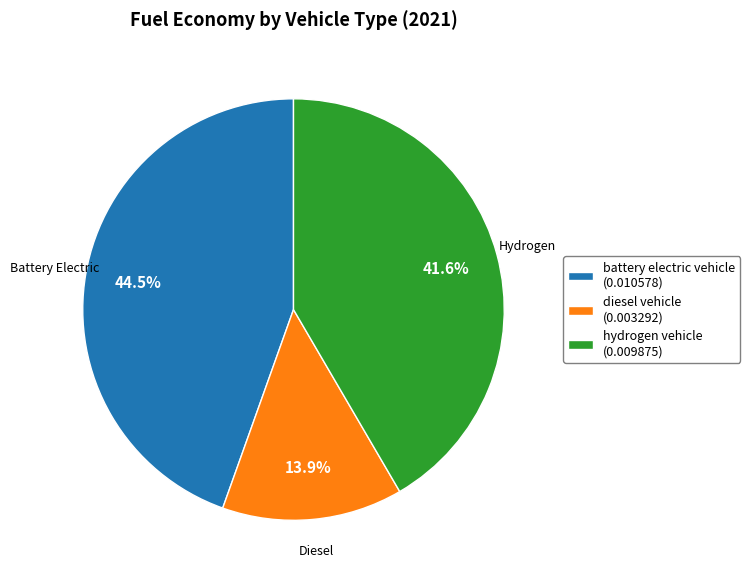

Which category has the smallest portion of the pie?

diesel vehicle (0.003292)